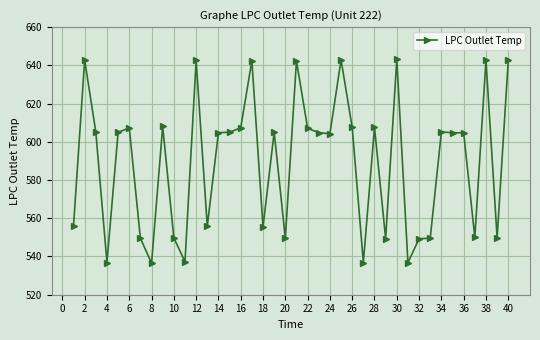

What is the greatest value displayed?

643.1